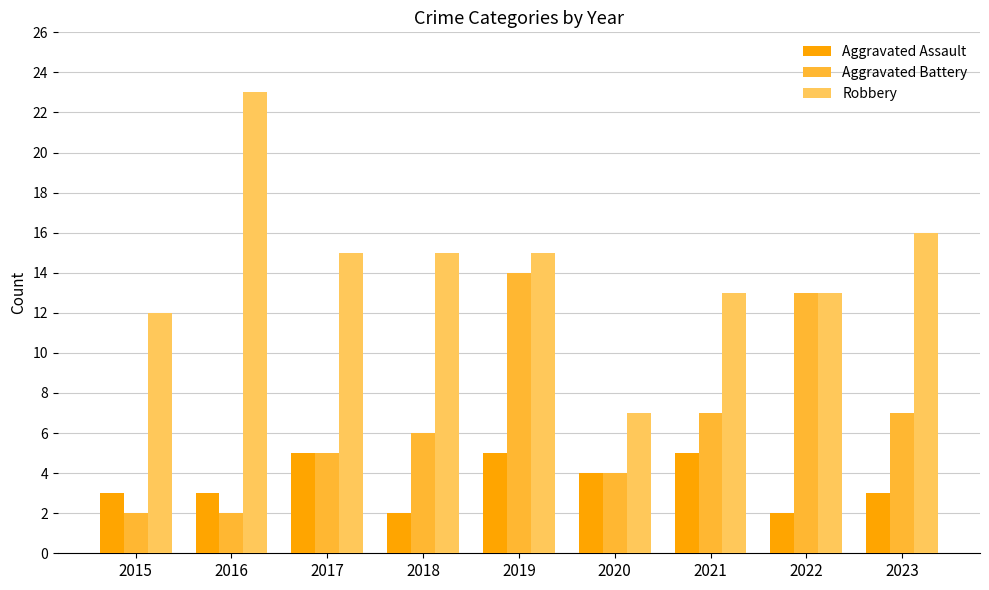

Does the chart contain stacked bars?

No